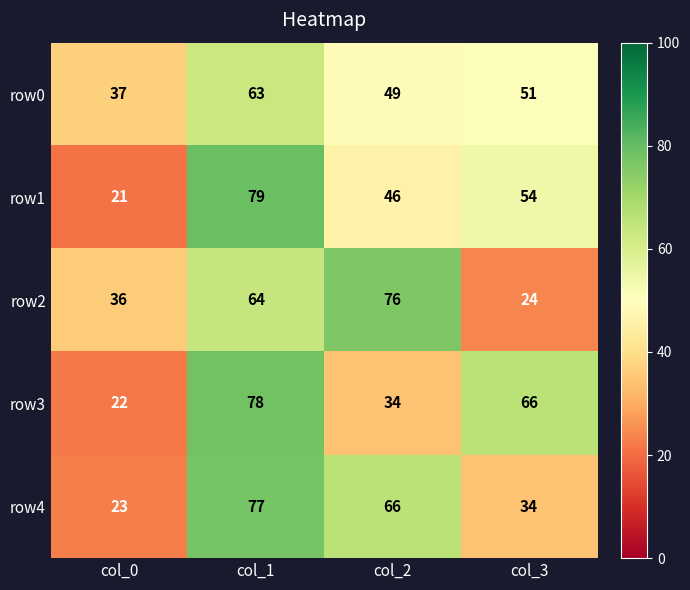

Rank the series by their maximum value, from highest to lowest.

row1, row3, row4, row2, row0